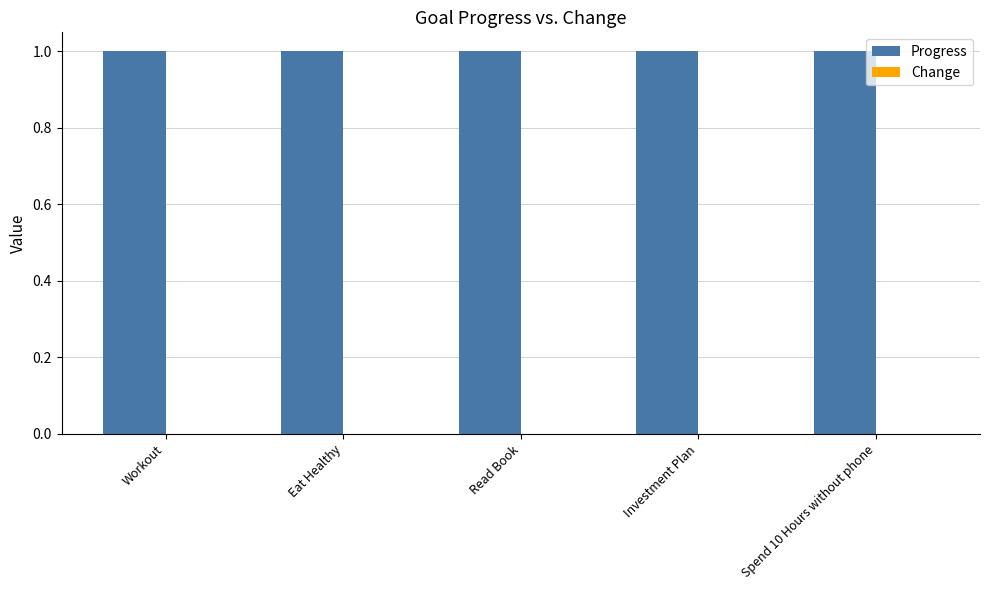

Which label corresponds to the smallest value in the chart?

Workout